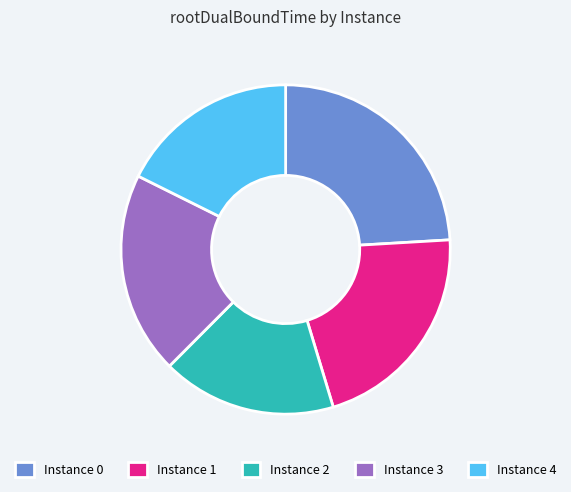

How many slices are in this pie chart?

5